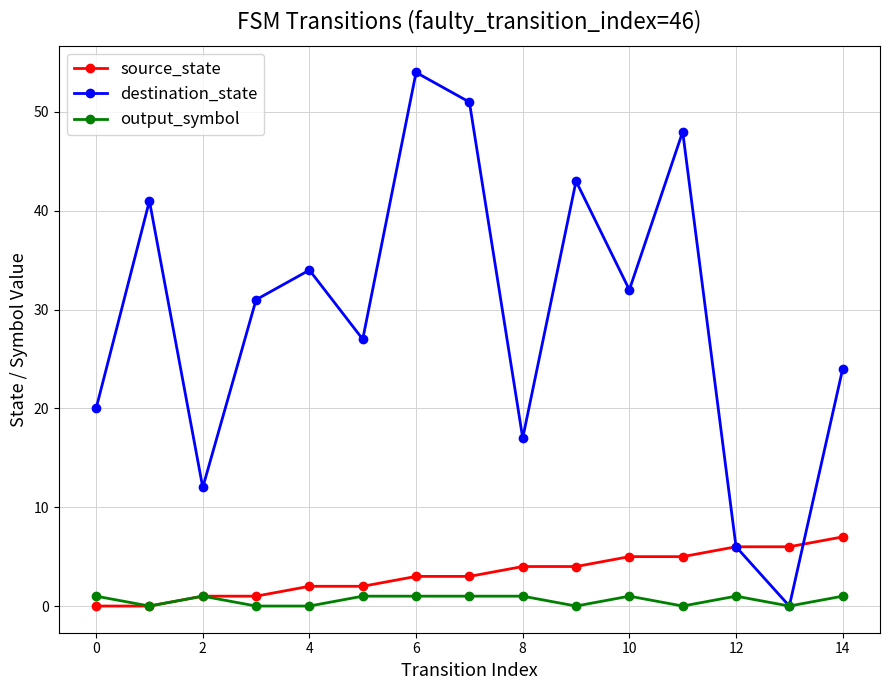

Does the chart have visible grid lines?

Yes